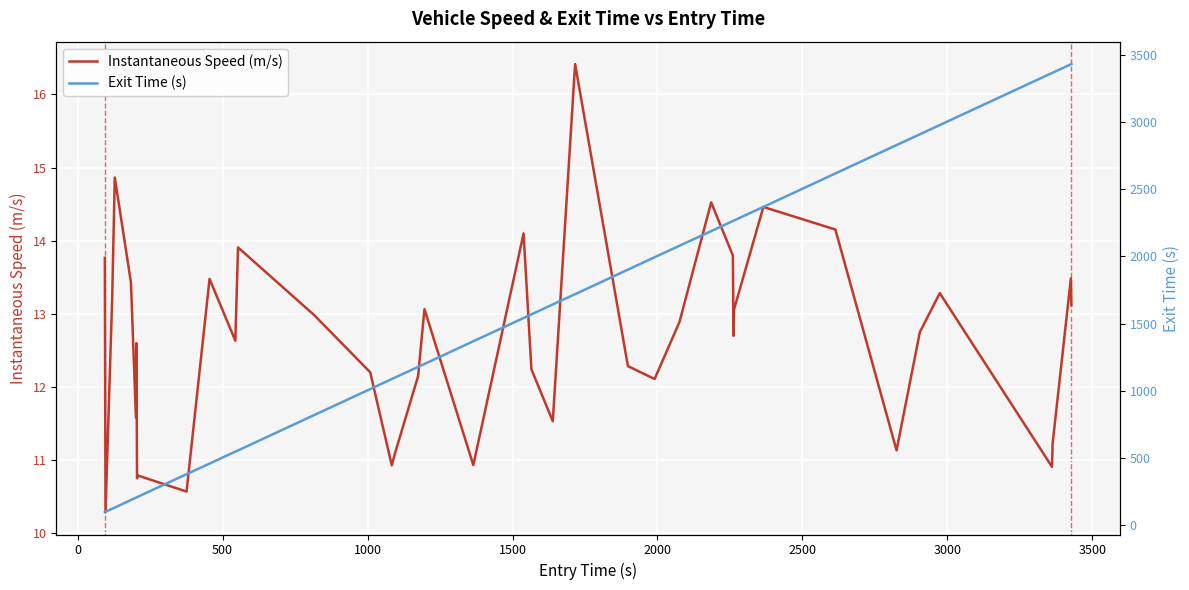

How many values in the Exit Time (s) series are below 1541?

20